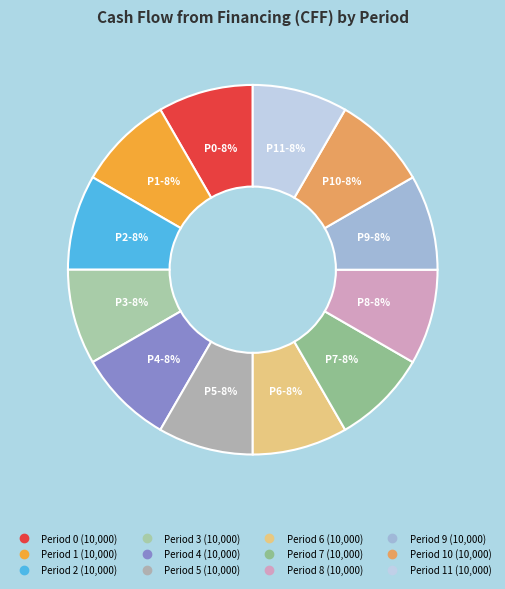

Which slice is the largest?

Period 0